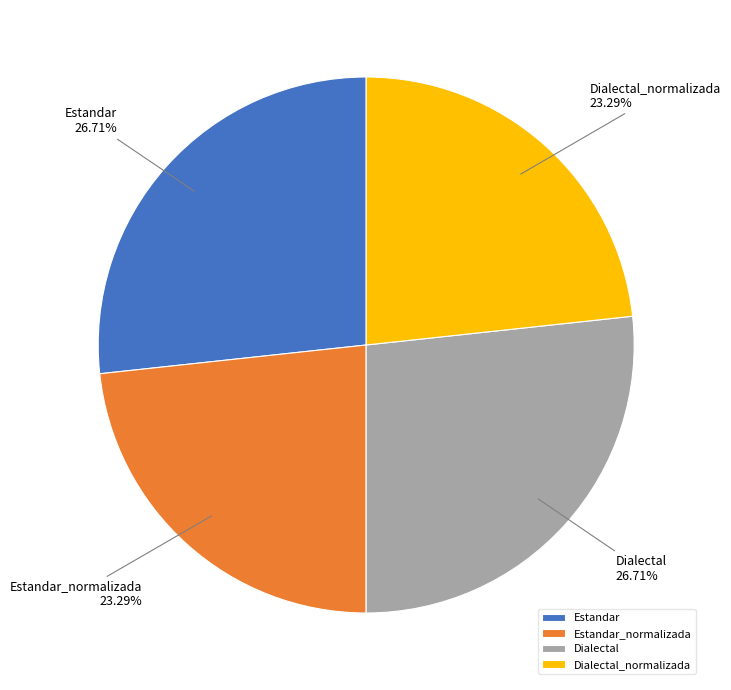

Which has a higher value, Dialectal or Estandar_normalizada?

Dialectal